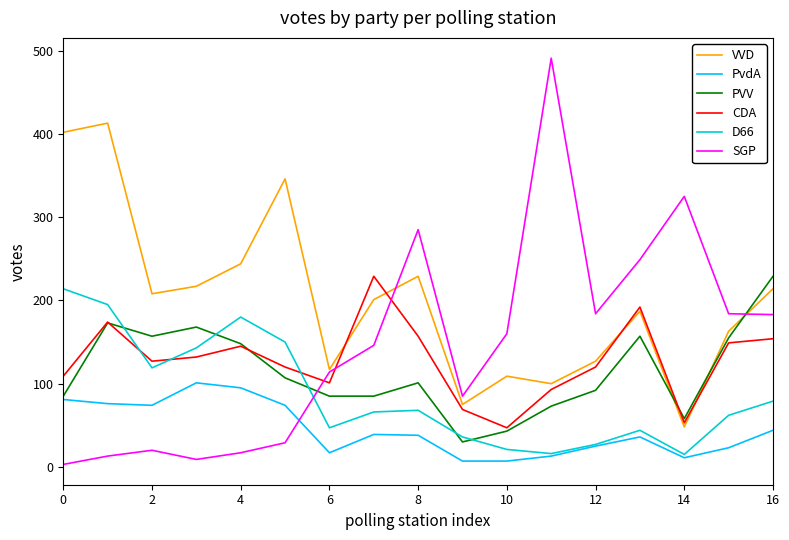

True or false: VVD and D66 intersect in this chart.

False